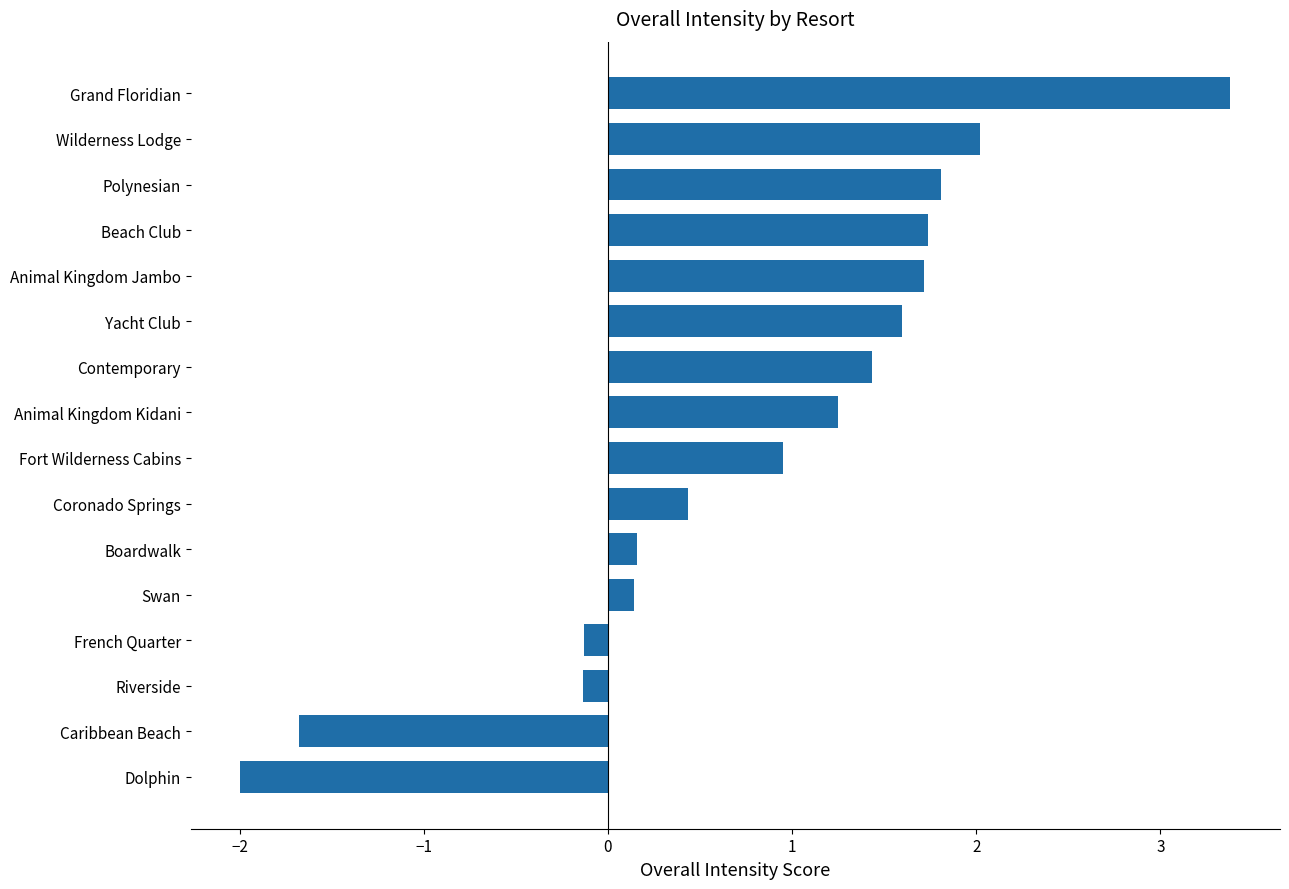

What is the difference between the values at Riverside and Coronado Springs?

0.6